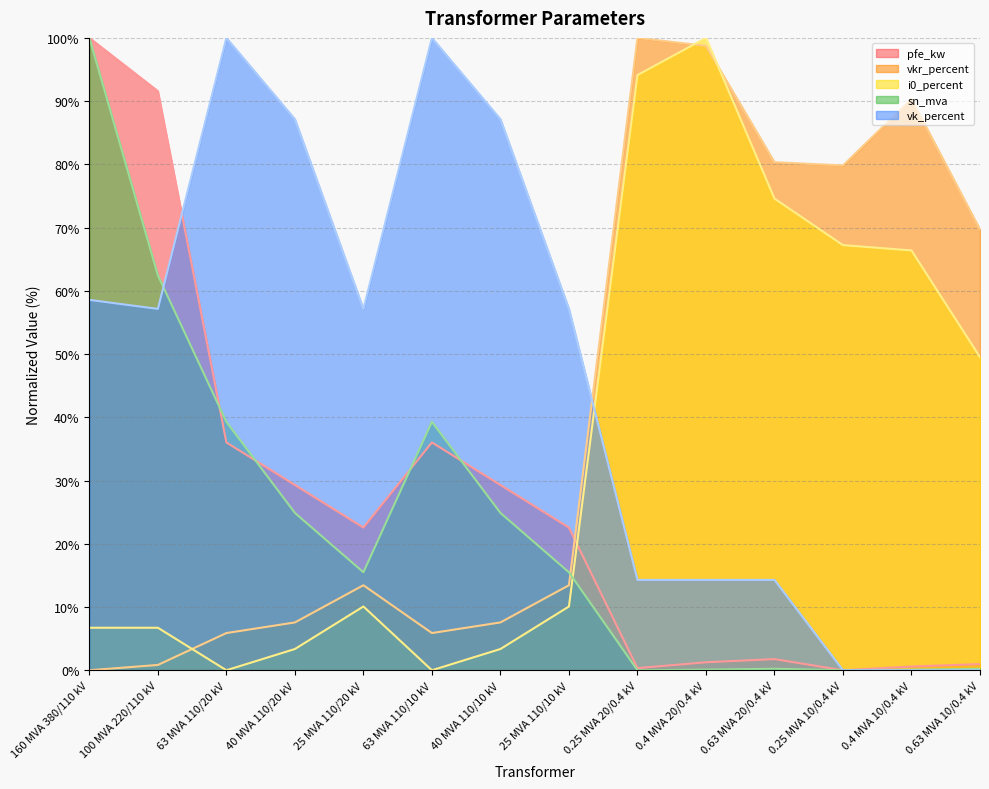

How many times do i0_percent and vk_percent cross each other?

1